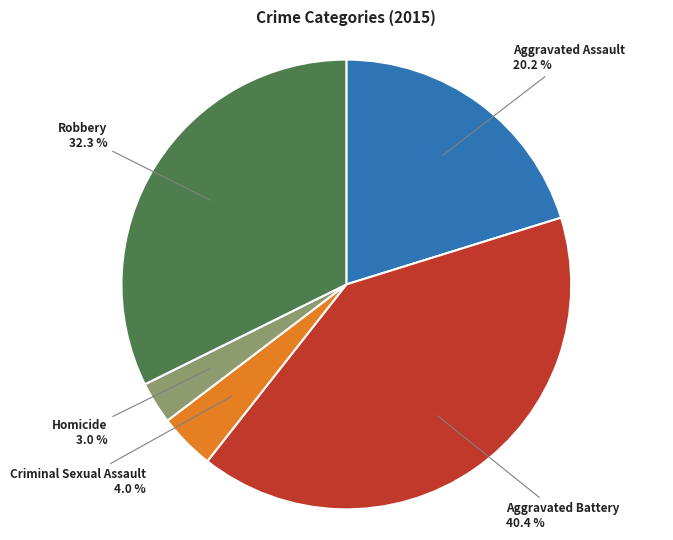

How many slices are in this pie chart?

5